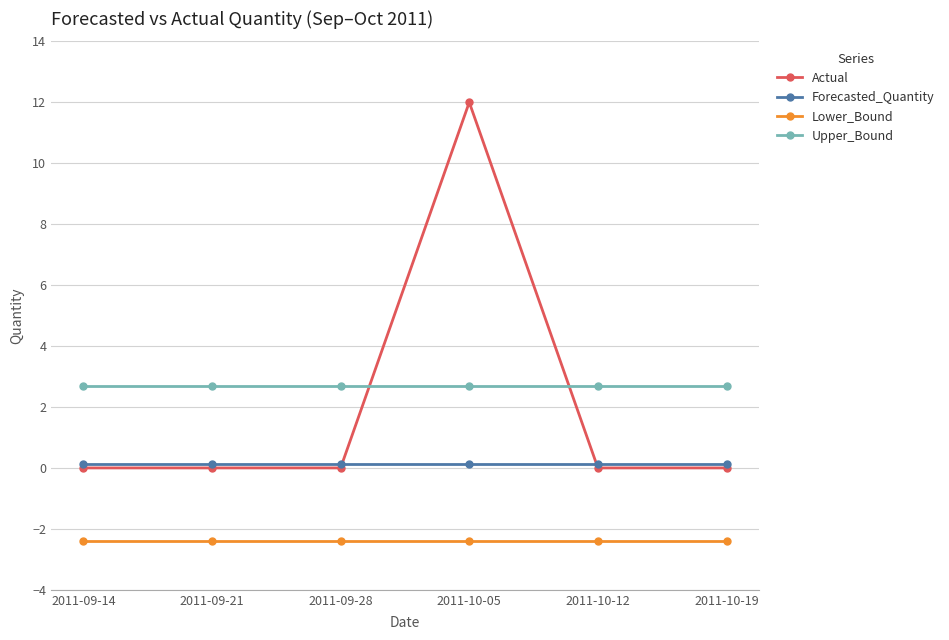

What is the average value of the Lower_Bound series?

-2.4